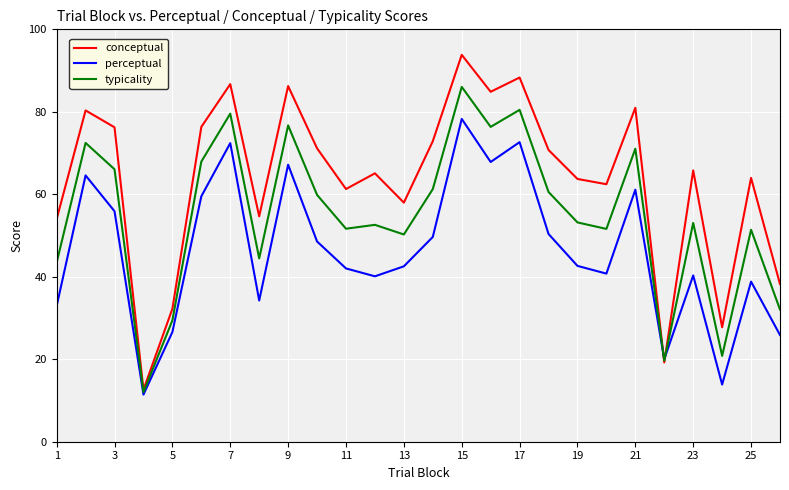

What is the minimum value shown in the chart?

11.4